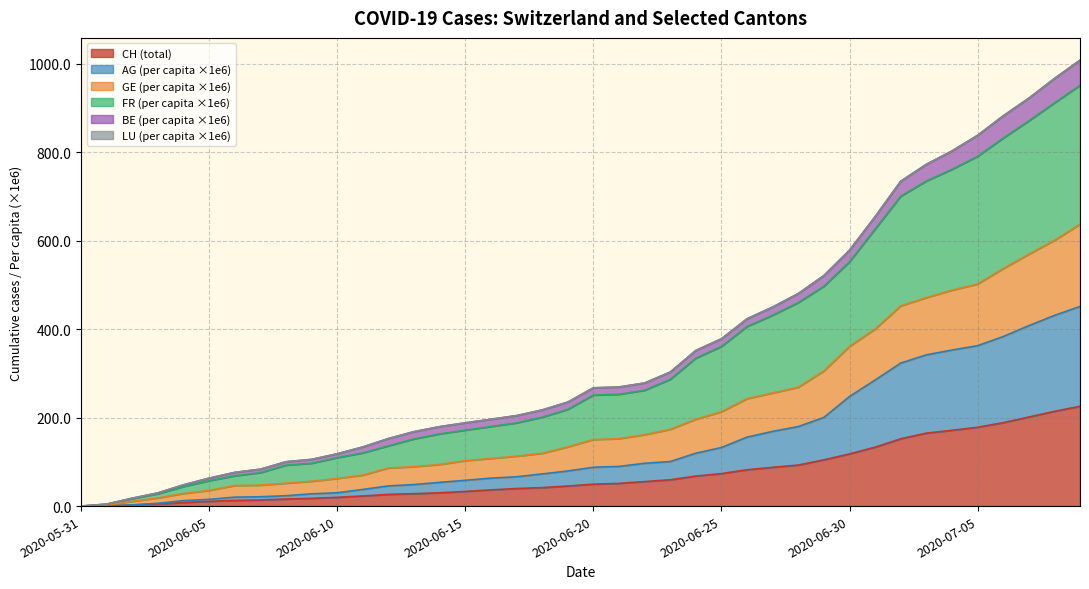

Is it true that CH equals 73.4 at 2020-06-25?

True